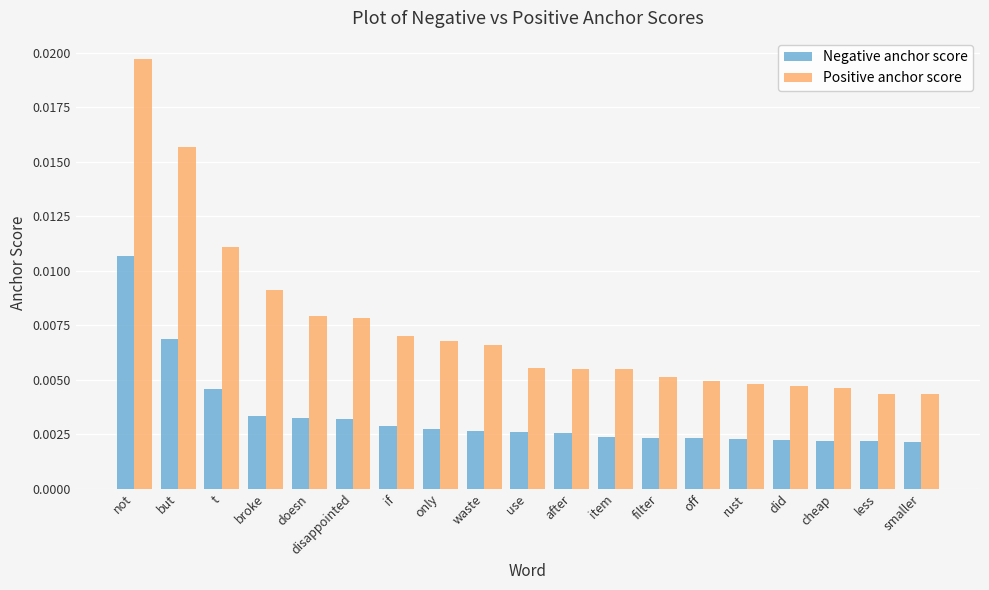

Count the Positive anchor score values in the range 0 to 1.

19